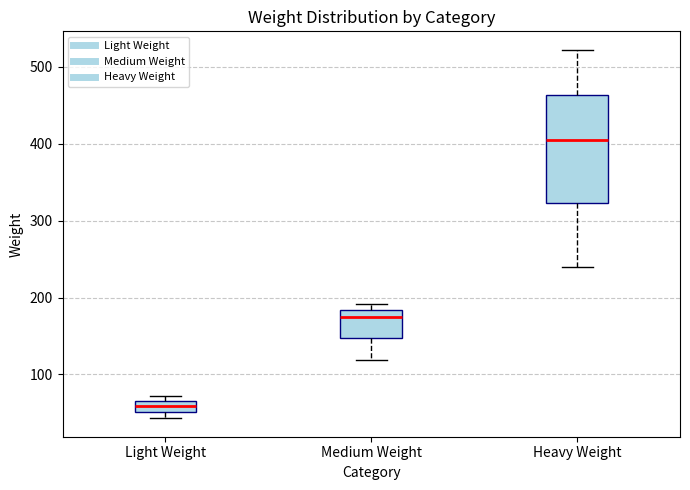

Which box's median line is the lowest?

Light Weight